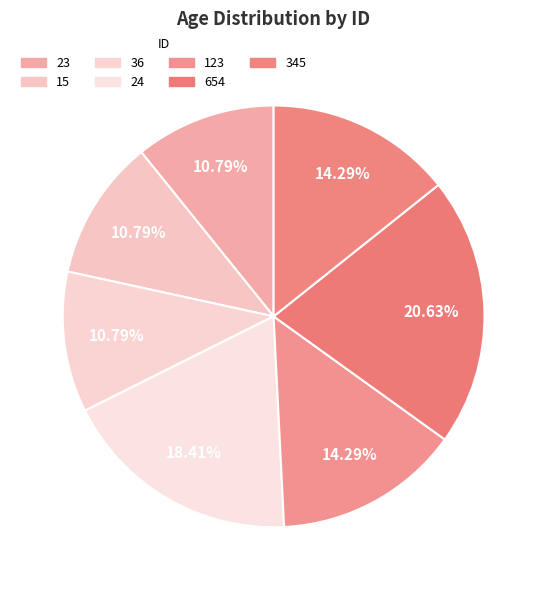

What is the total percentage of 15 and 654?

31.4%